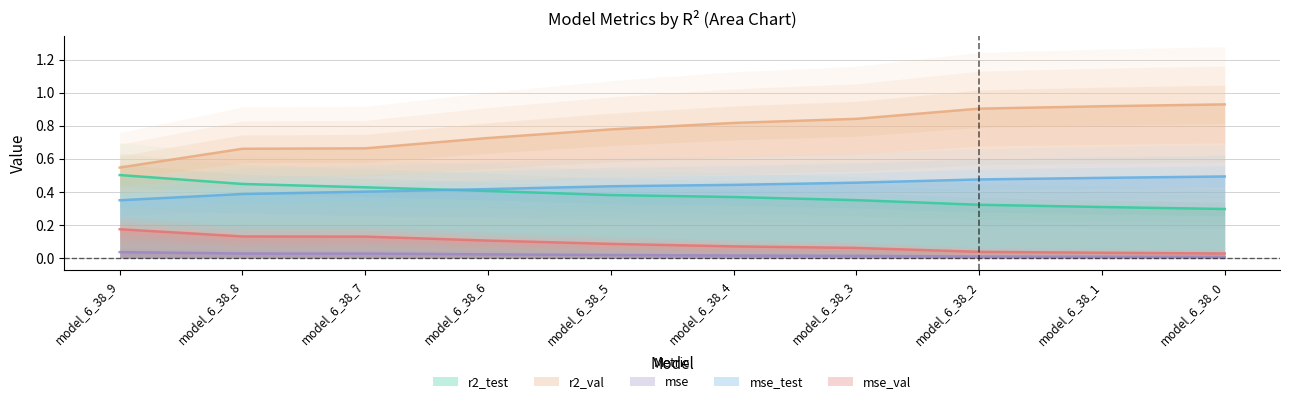

How many intersections are there between r2_test and mse_test?

1